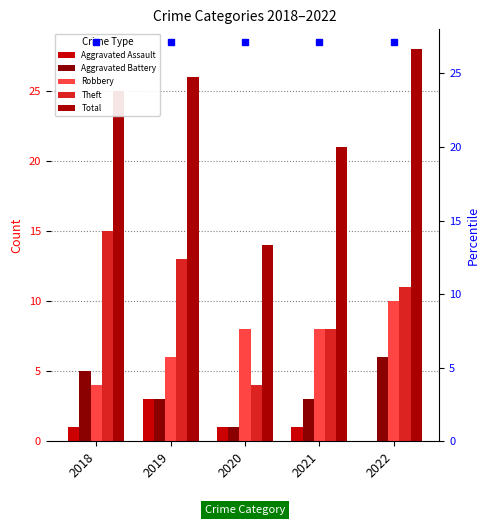

What is the value of the Aggravated Battery bar at the 3rd from the left?

1